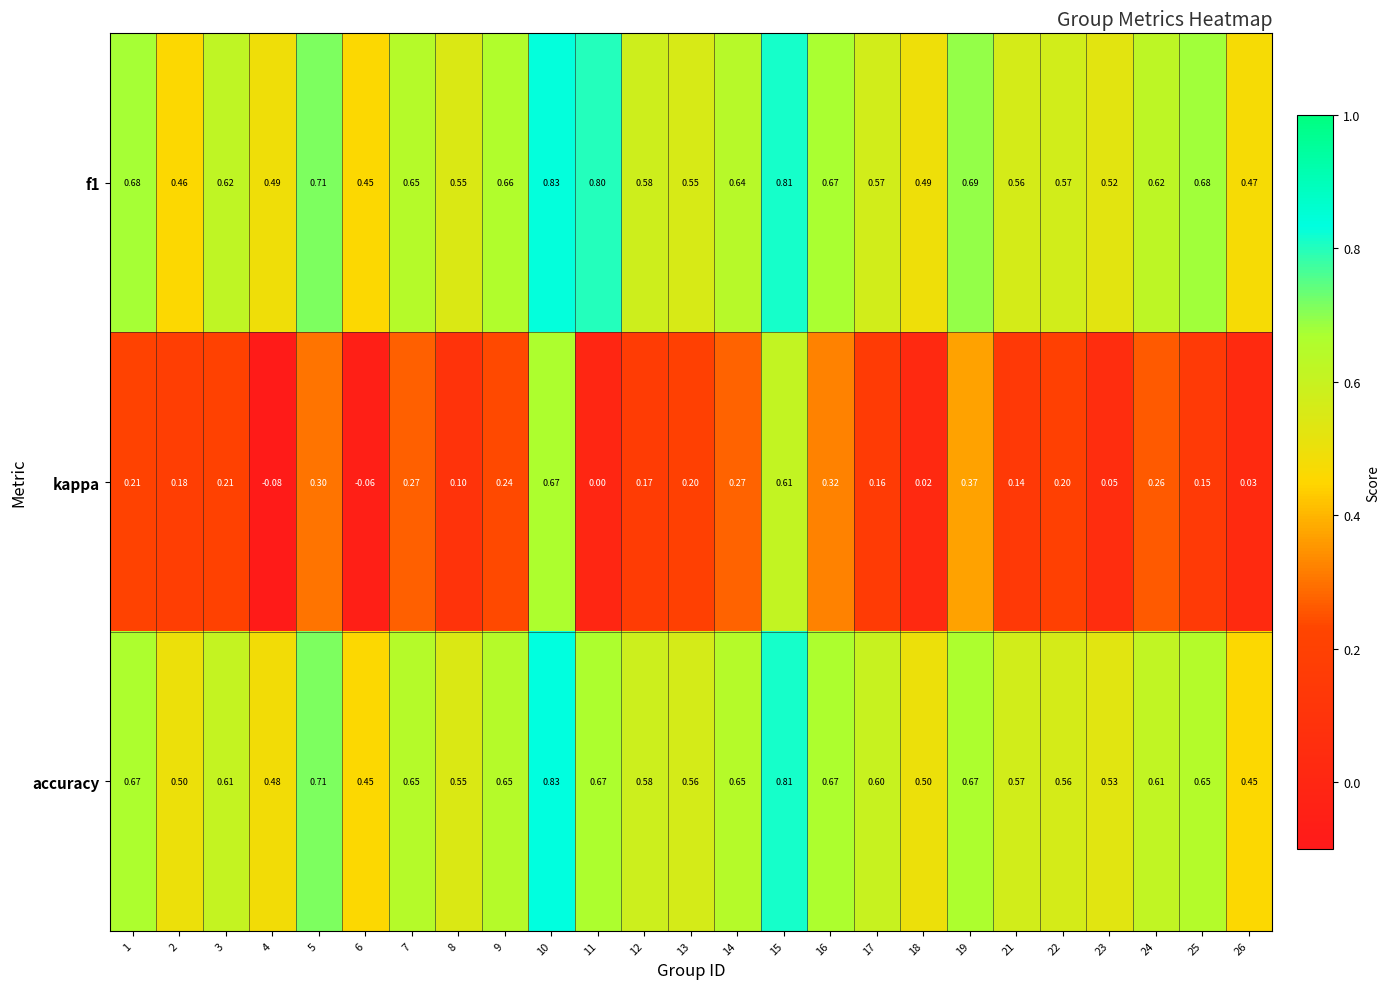

Which series has the largest range (max minus min)?

kappa